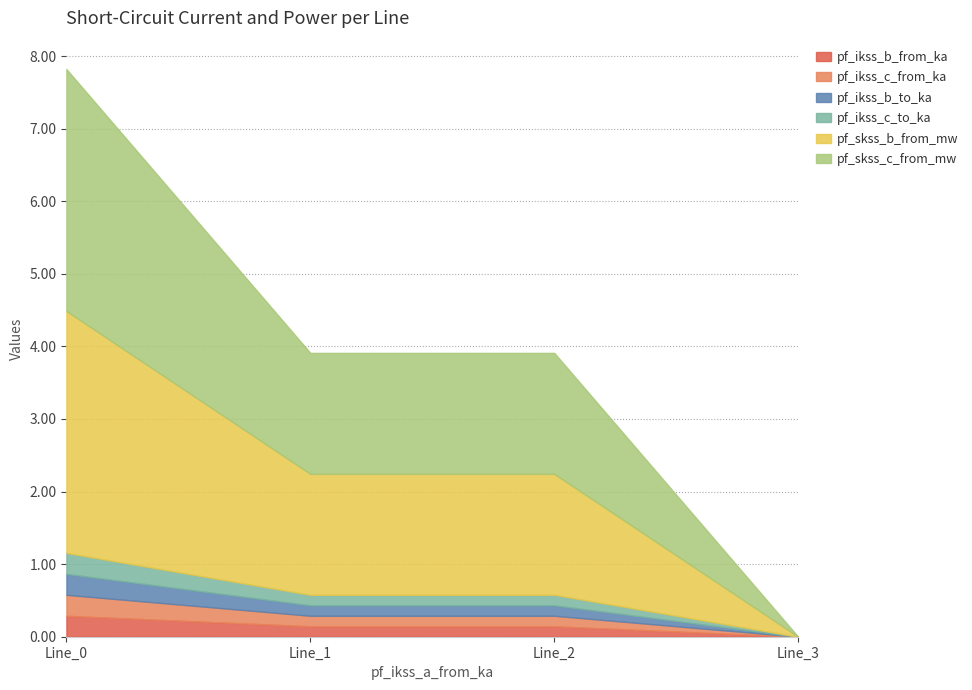

What is the highest value of the pf_ikss_b_from_ka series?

0.3